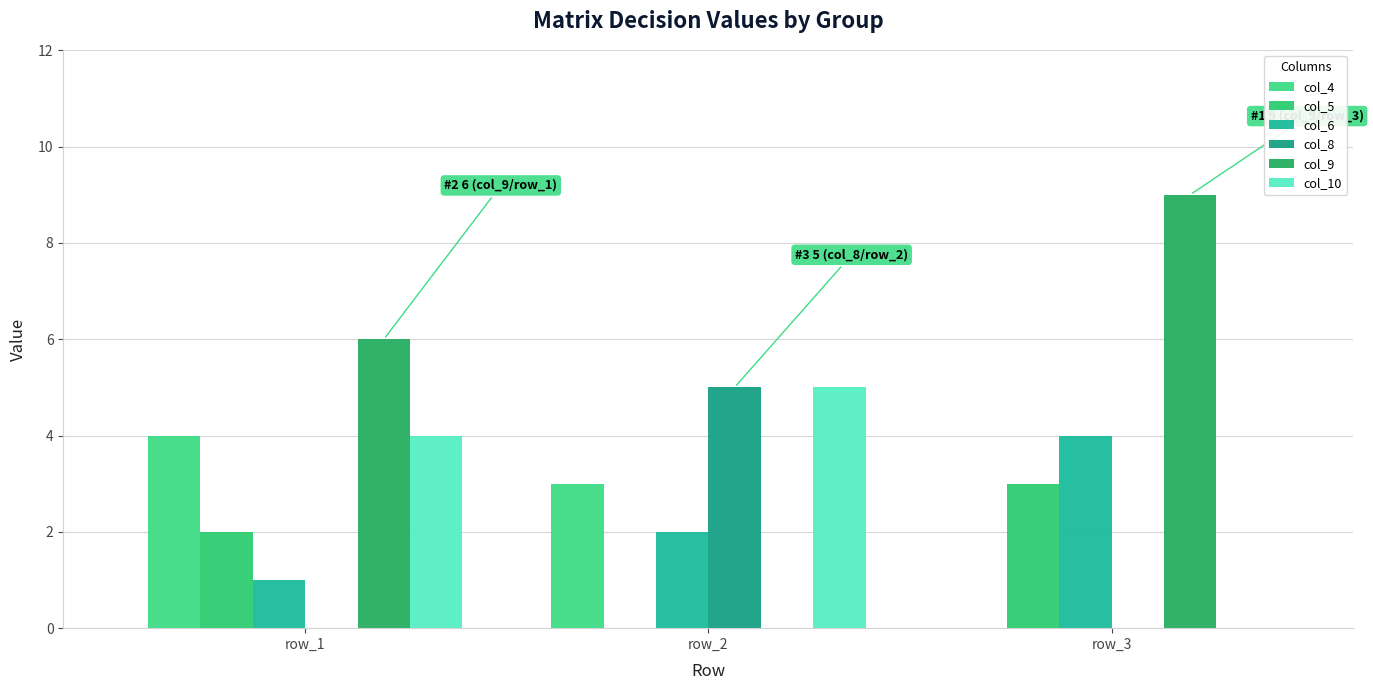

True or false: col_8 has a value of 0 at row_1.

True